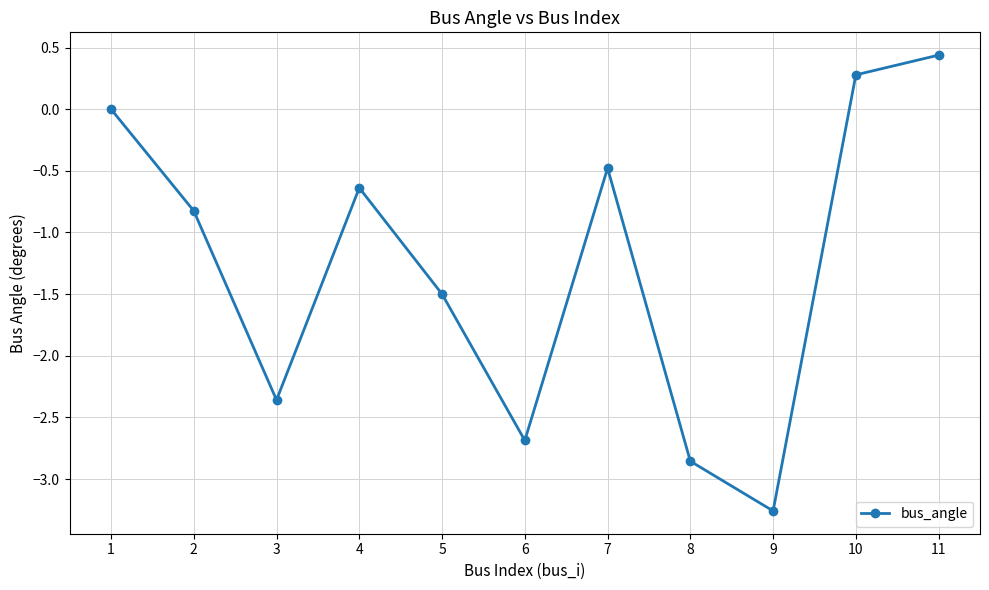

The chart shows a value of -2.5 at 1. True or false?

False